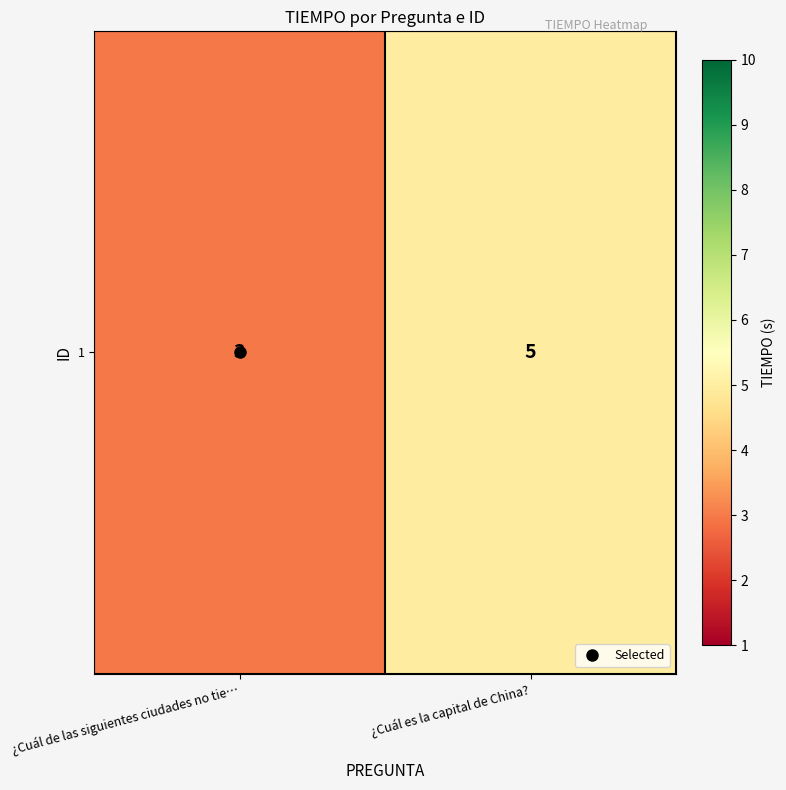

True or false: the data shows 1 at ¿Cuál es la capital de China?.

False